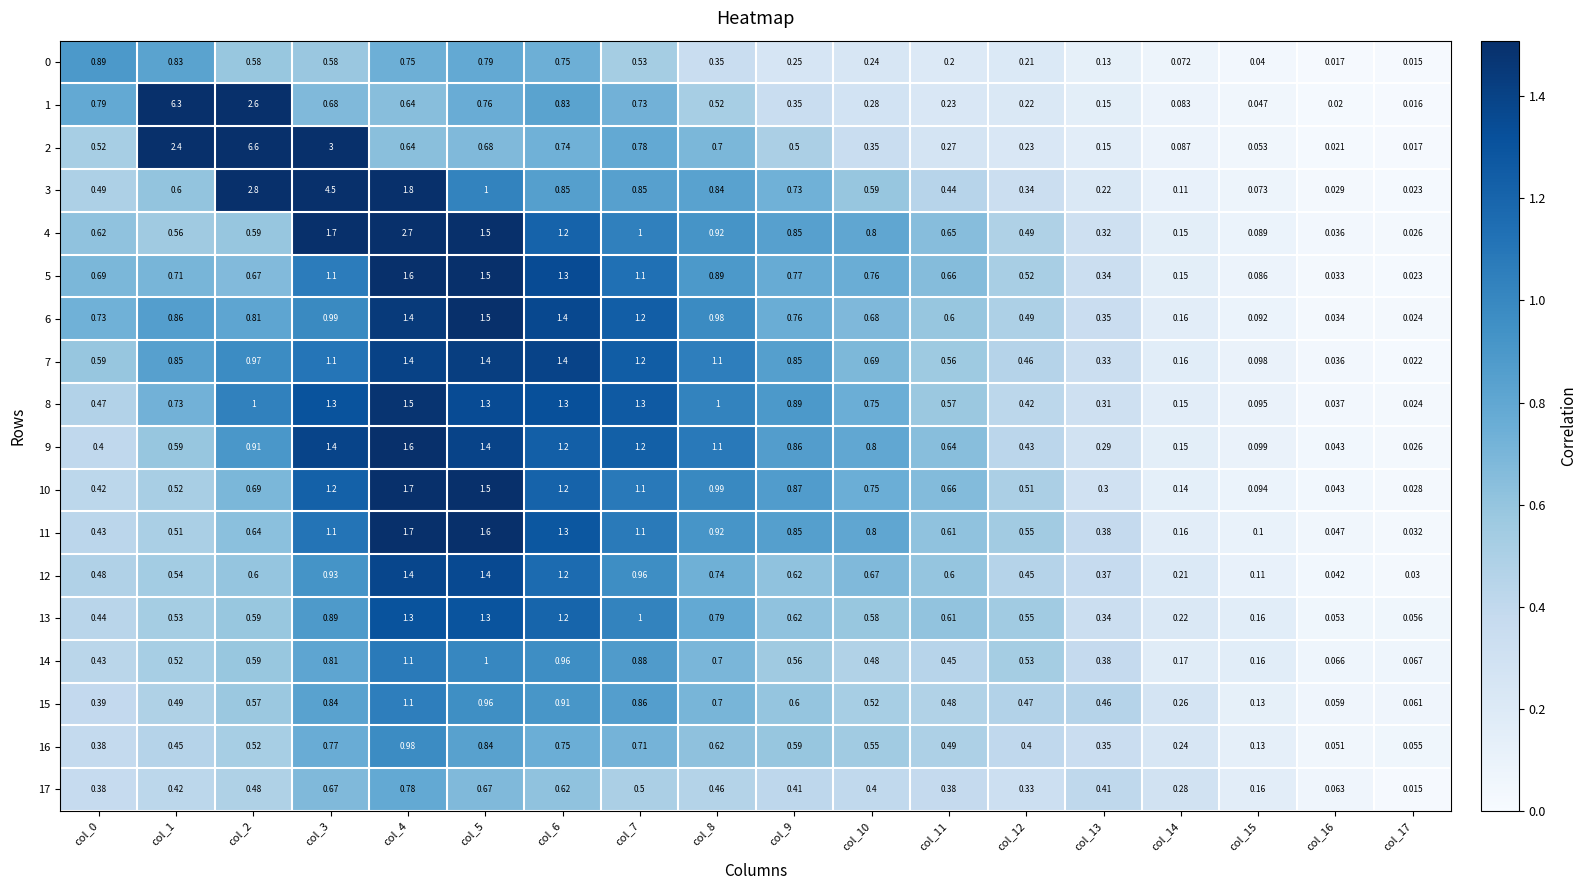

How many categories are shown in the chart?

18